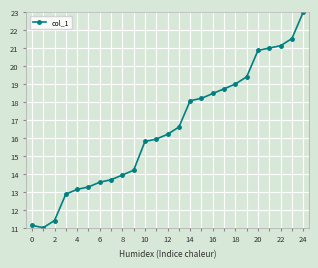

What is the difference between the second highest and minimum values?

10.5